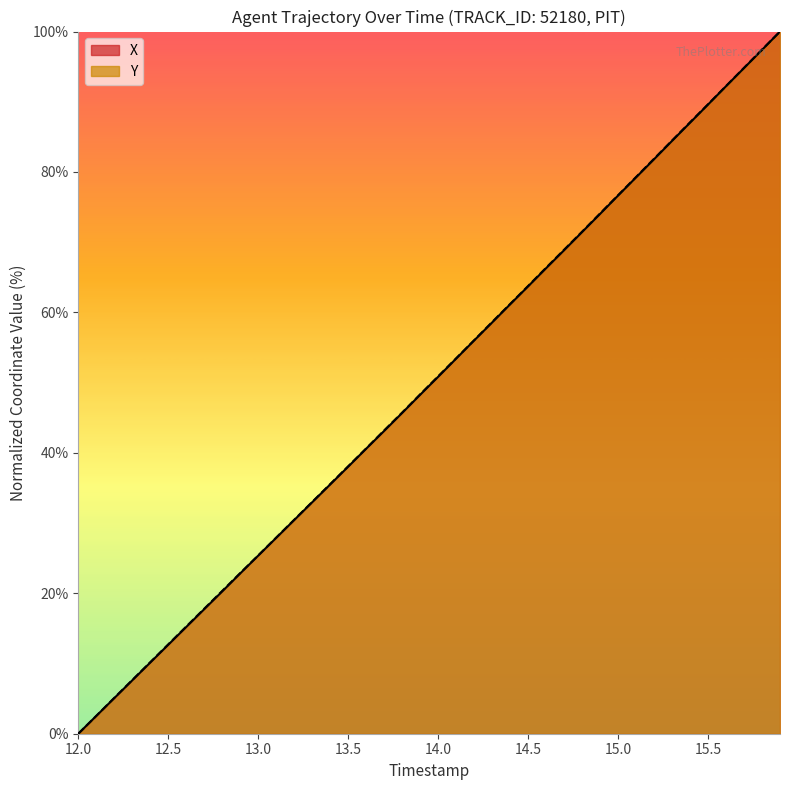

How many data points does each series have?

40